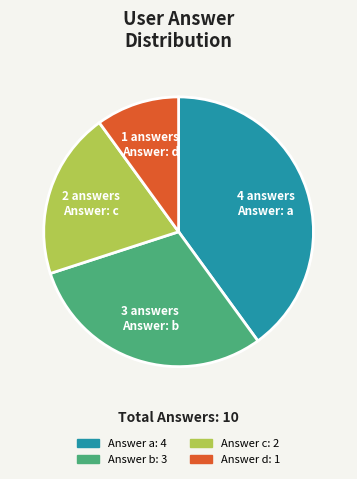

Does any single category account for the majority?

No